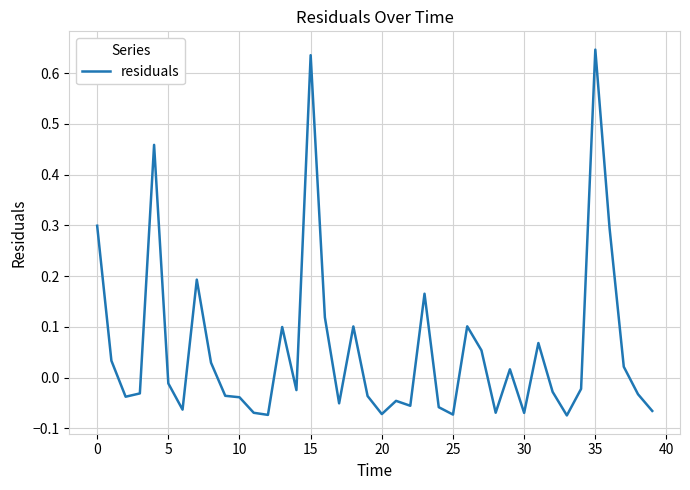

The value at 0 is 0.1. True or false?

False